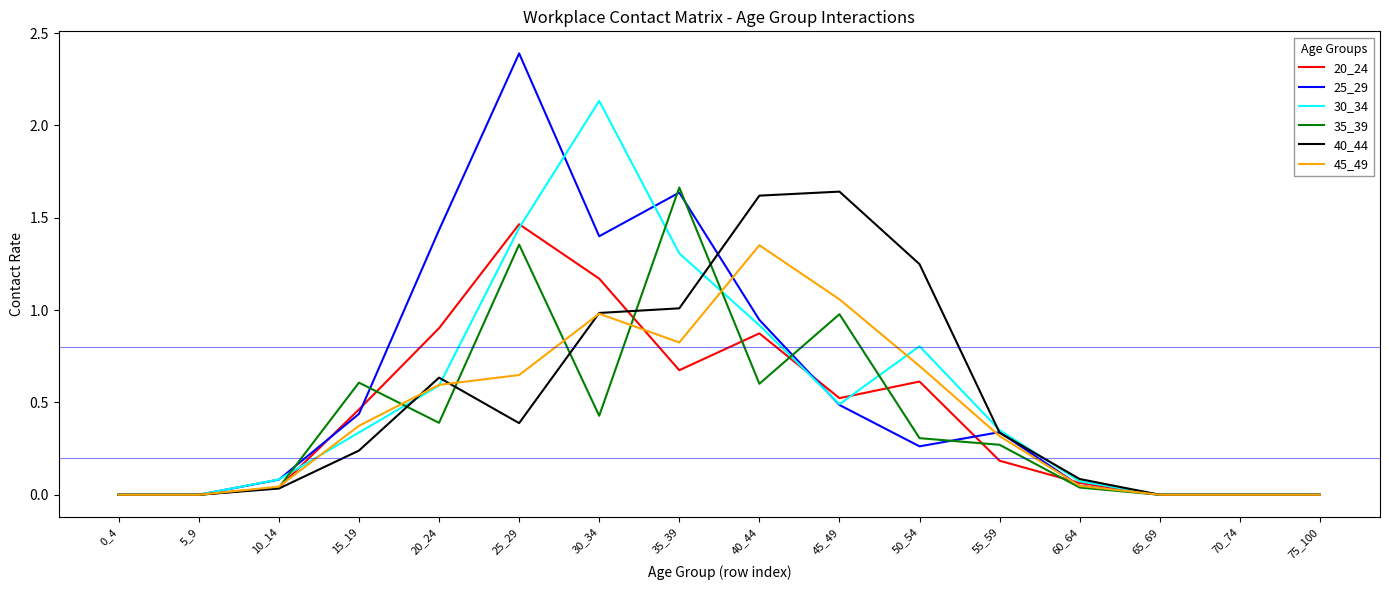

True or false: 45_49 has more than 0 interior local peaks.

True